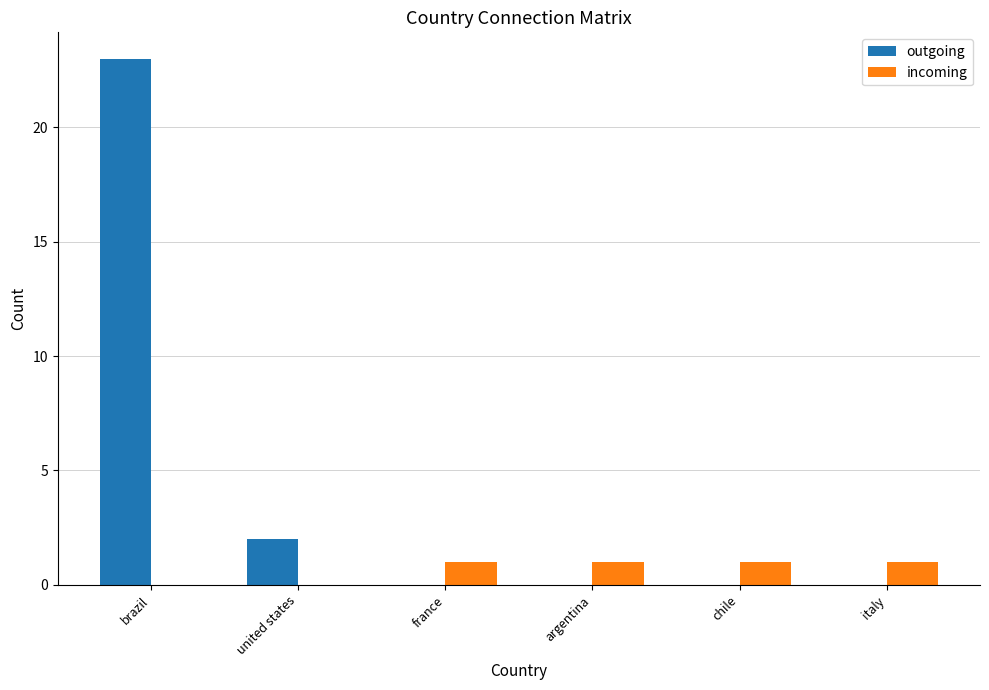

Reading right to left, extract all data points from this chart.

outgoing: italy=0	chile=0	argentina=0	france=0	united states=2	brazil=23
incoming: italy=1	chile=1	argentina=1	france=1	united states=0	brazil=0